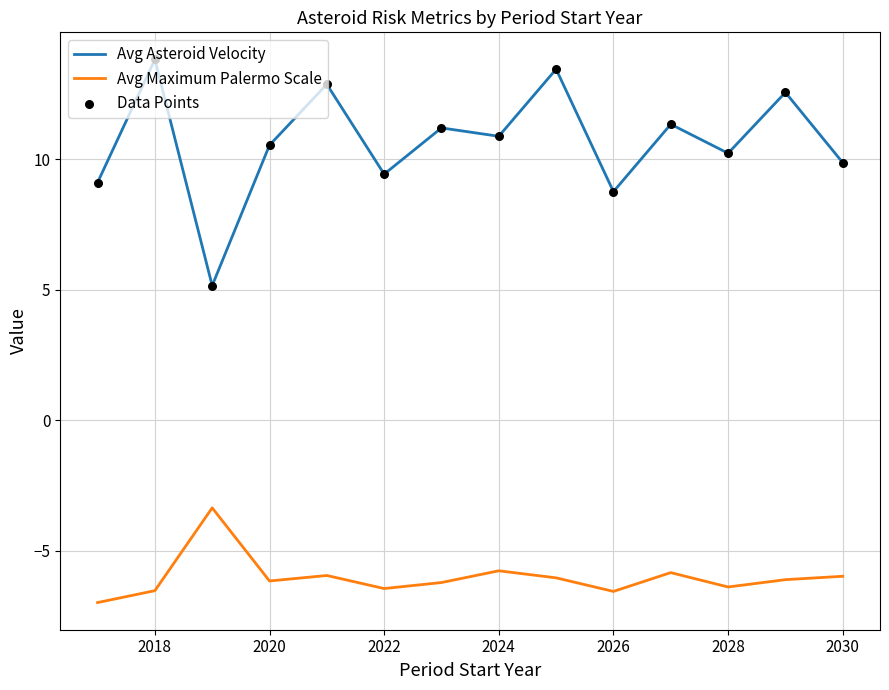

What is the difference between the maximum and minimum values in the Avg Asteroid Velocity series?

8.7